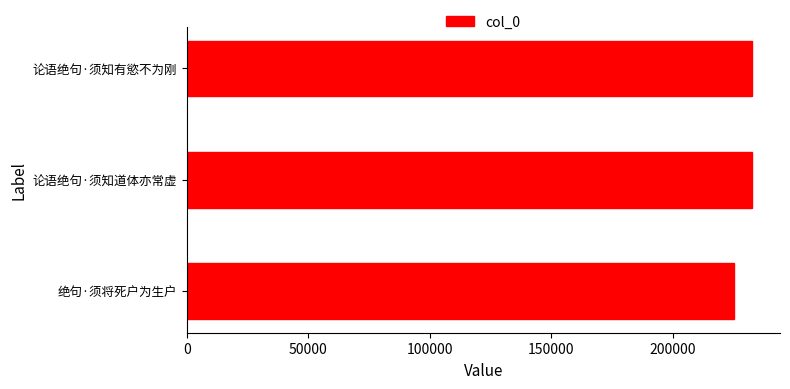

Is it true that the value at 论语绝句·须知有慾不为刚 is 232420?

True